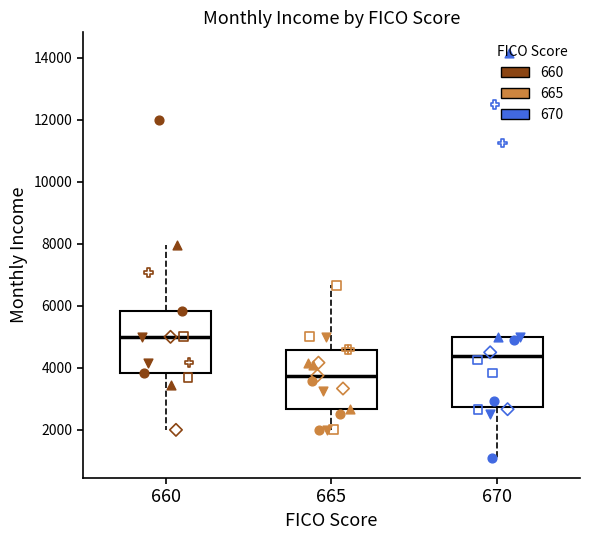

Where does the median line of the box at x = 670 sit on the y-axis? The values are not printed on the chart, so give them approximately, as read against the axis.

4400